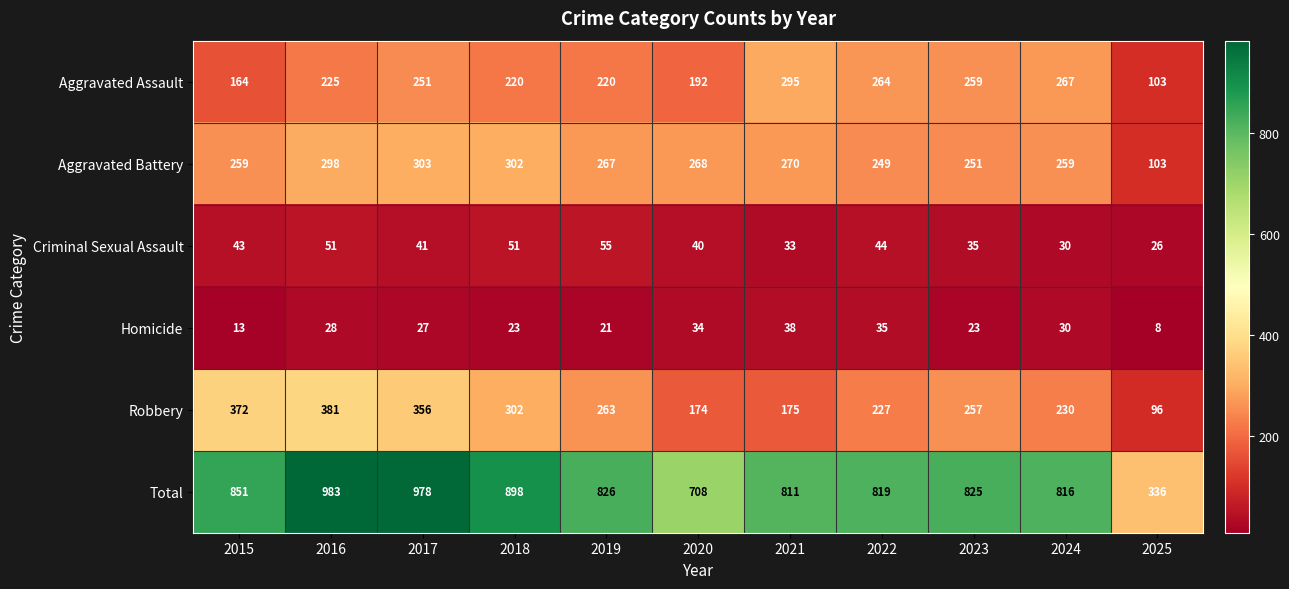

At 2022, list the series in order from smallest to largest.

Homicide, Criminal Sexual Assault, Robbery, Aggravated Battery, Aggravated Assault, Total